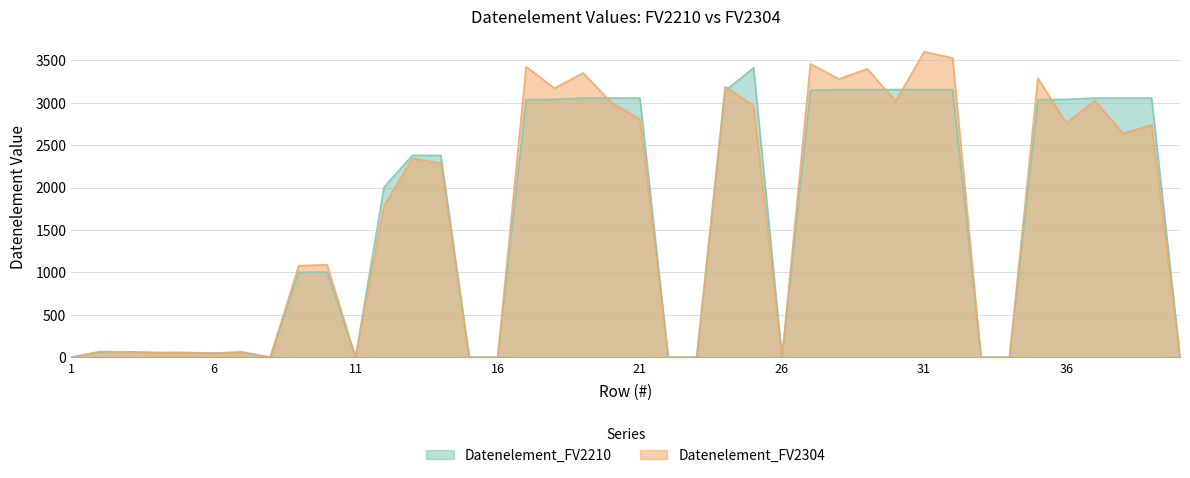

Reading left to right, transcribe all the data shown in this chart.

Datenelement_FV2210: 1=0.0	2=62.0	3=65.0	4=52.0	5=54.0	6=51.0	7=57.0	8=0.0	9=1001.0	10=1004.0	11=0.0	12=2005.0	13=2380.0	14=2379.0	15=0.0	16=0.0	17=3035.0	18=3039.0	19=3055.0	20=3055.0	21=3055.0	22=0.0	23=0.0	24=3139.0	25=3412.0	26=0.0	27=3148.0	28=3155.0	29=3155.0	30=3155.0	31=3155.0	32=3155.0	33=0.0	34=0.0	35=3035.0	36=3039.0	37=3055.0	38=3055.0	39=3055.0	40=0.0
Datenelement_FV2304: 1=0.0	2=67.1	3=63.8	4=57.6	5=57.2	6=44.8	7=65.1	8=0.0	9=1079.4	10=1090.2	11=0.0	12=1781.3	13=2344.6	14=2286.8	15=0.0	16=0.0	17=3423.6	18=3170.2	19=3350.8	20=3003.1	21=2805.0	22=0.0	23=0.0	24=3190.4	25=2965.5	26=0.0	27=3457.4	28=3279.6	29=3399.3	30=3017.3	31=3600.5	32=3527.1	33=0.0	34=0.0	35=3288.5	36=2760.6	37=3024.5	38=2636.9	39=2738.2	40=0.0